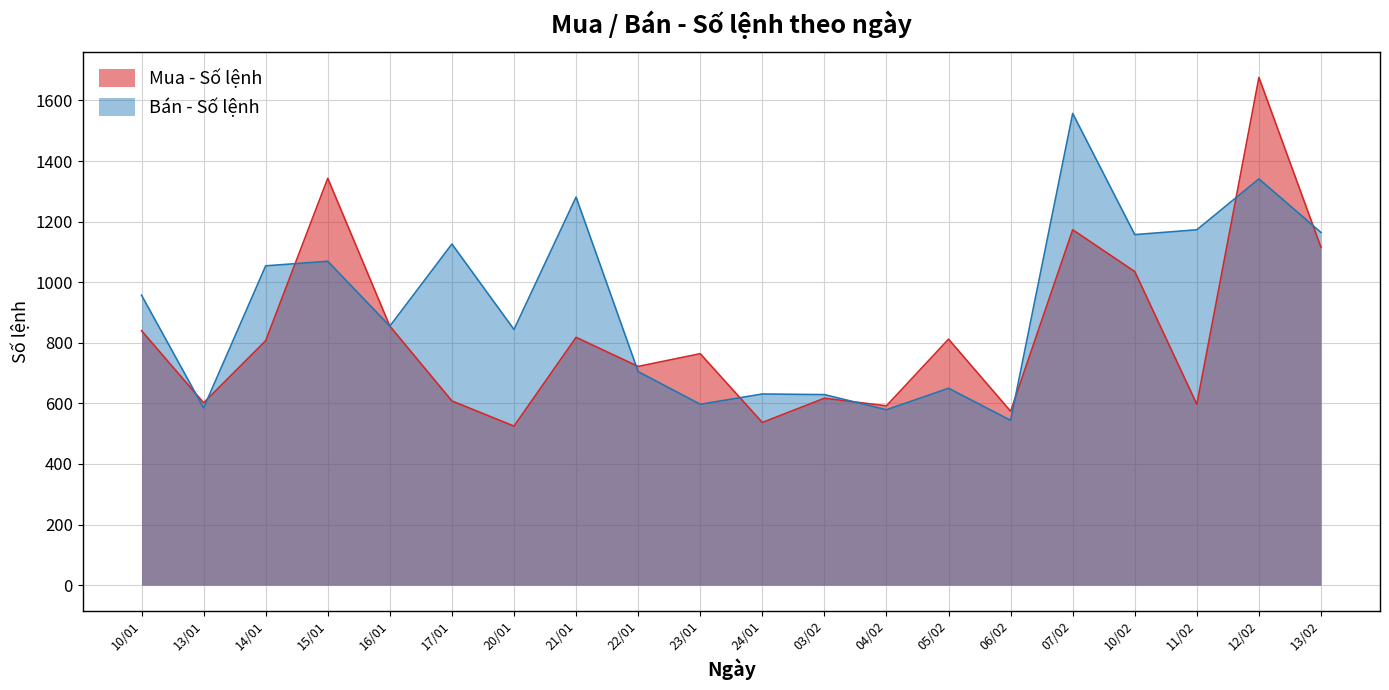

What is the average value of the Bán - Số lệnh series?

925